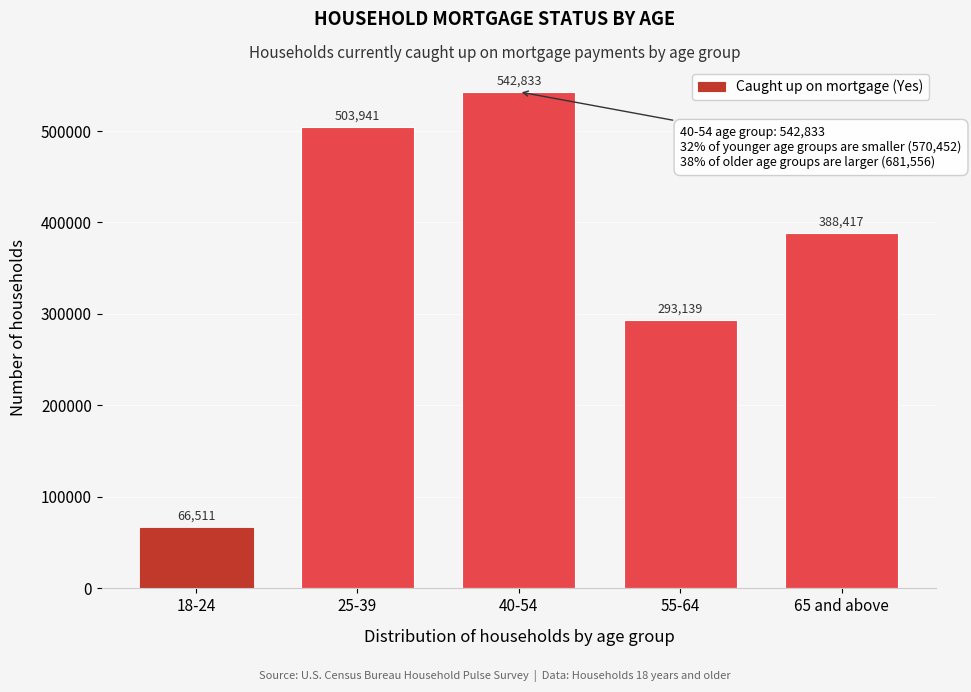

Reading left to right, transcribe all the data shown in this chart.

66511	503941	542833	293139	388417